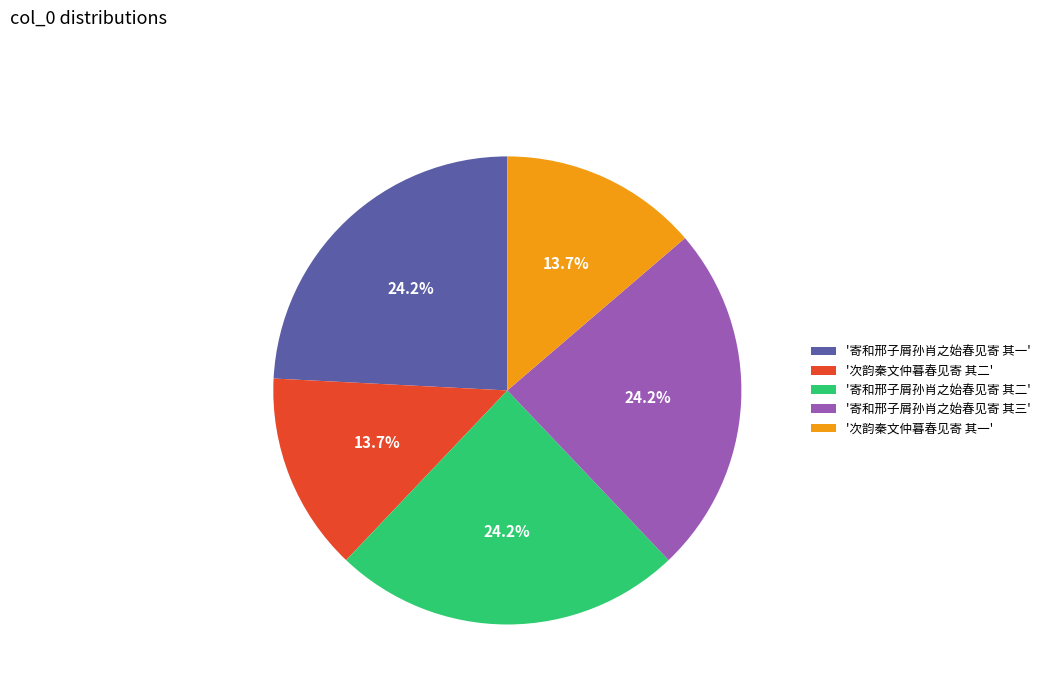

Which has a higher value, '寄和邢子屑孙肖之始春见寄 其二' or '次韵秦文仲暮春见寄 其一'?

'寄和邢子屑孙肖之始春见寄 其二'